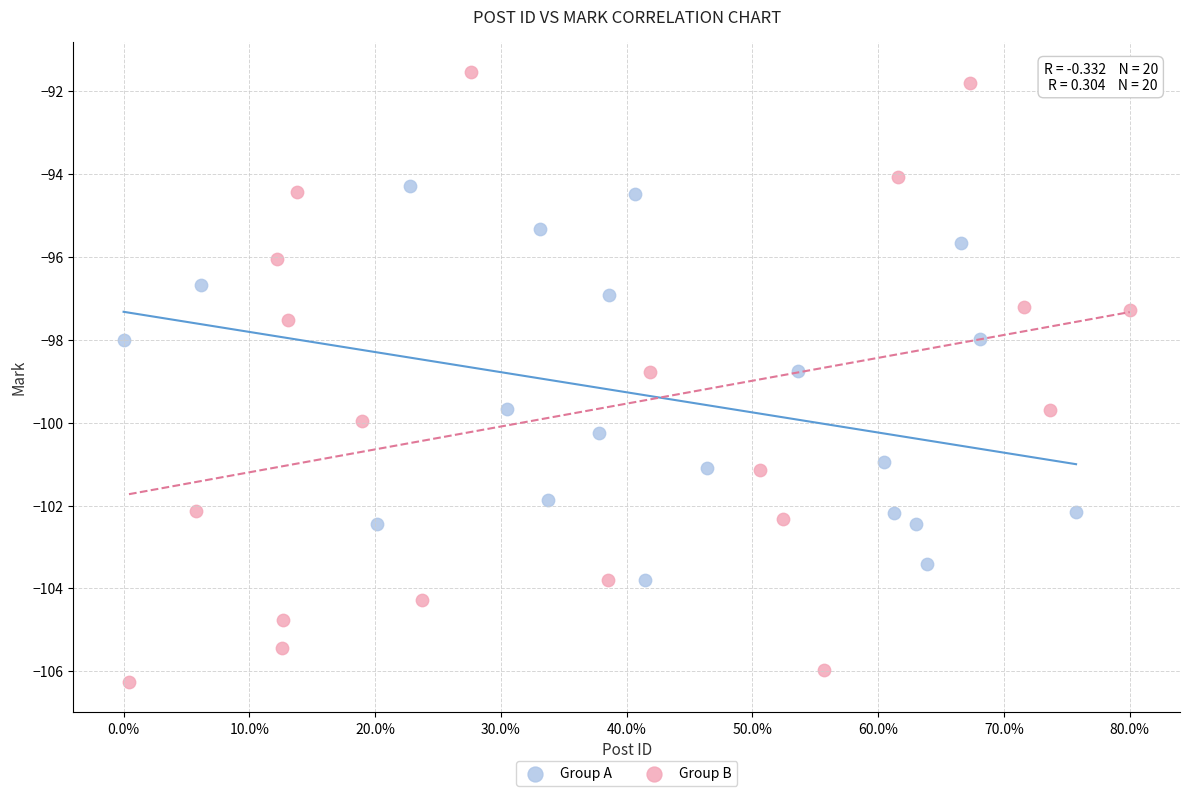

Which series contains the highest Y value?

Group B